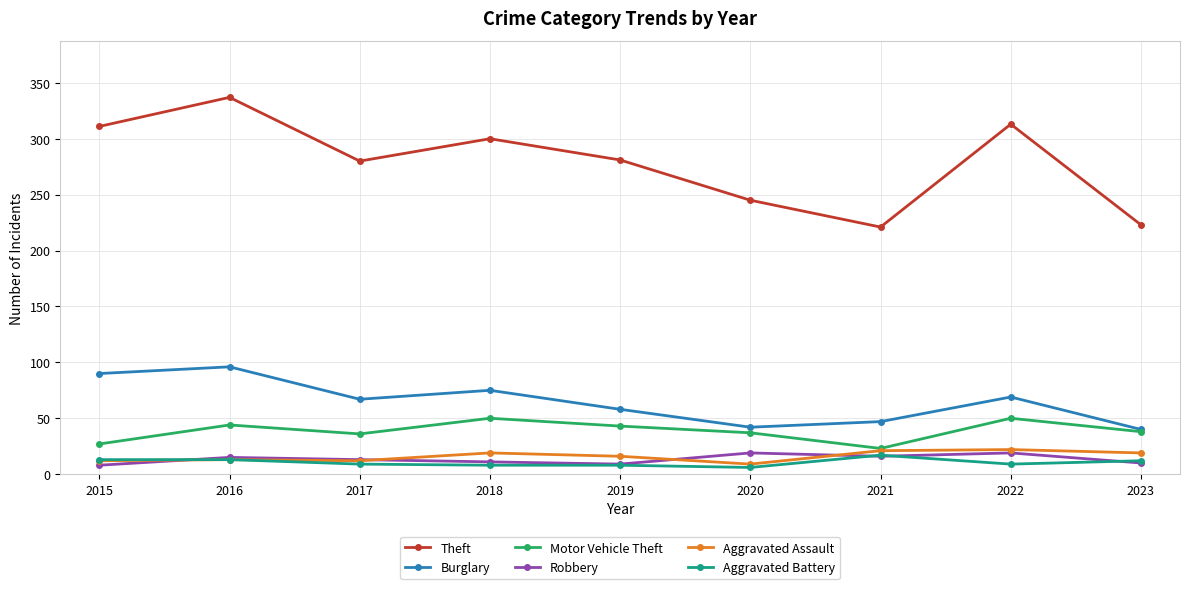

Is it true that Motor Vehicle Theft equals 27 at 2015?

True